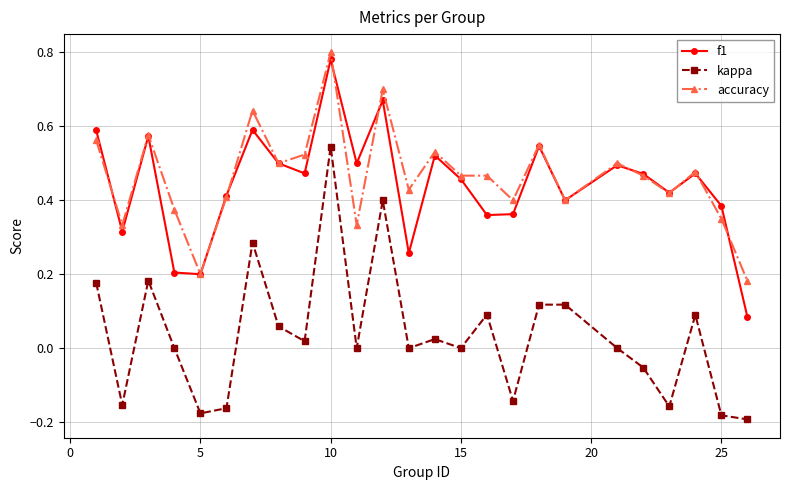

True or false: accuracy and kappa cross at least once.

False